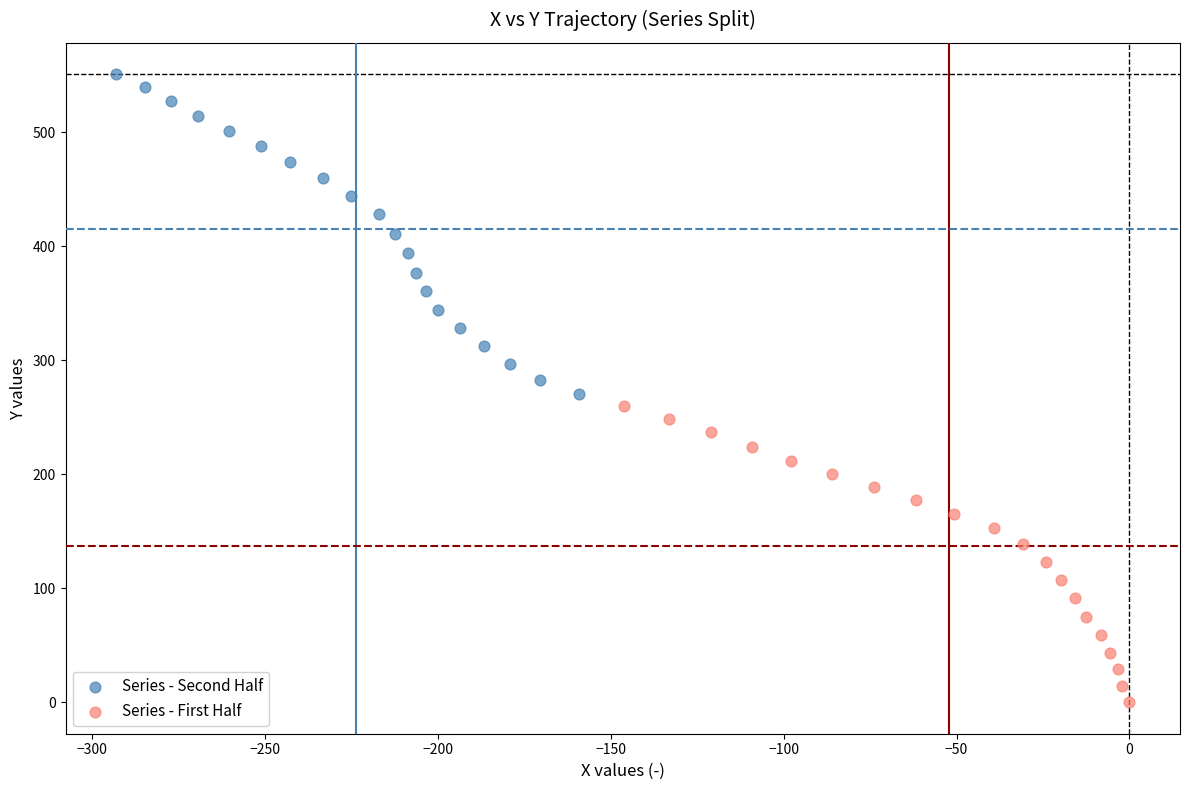

Which series has the largest Y range (max minus min)?

Series - Second Half